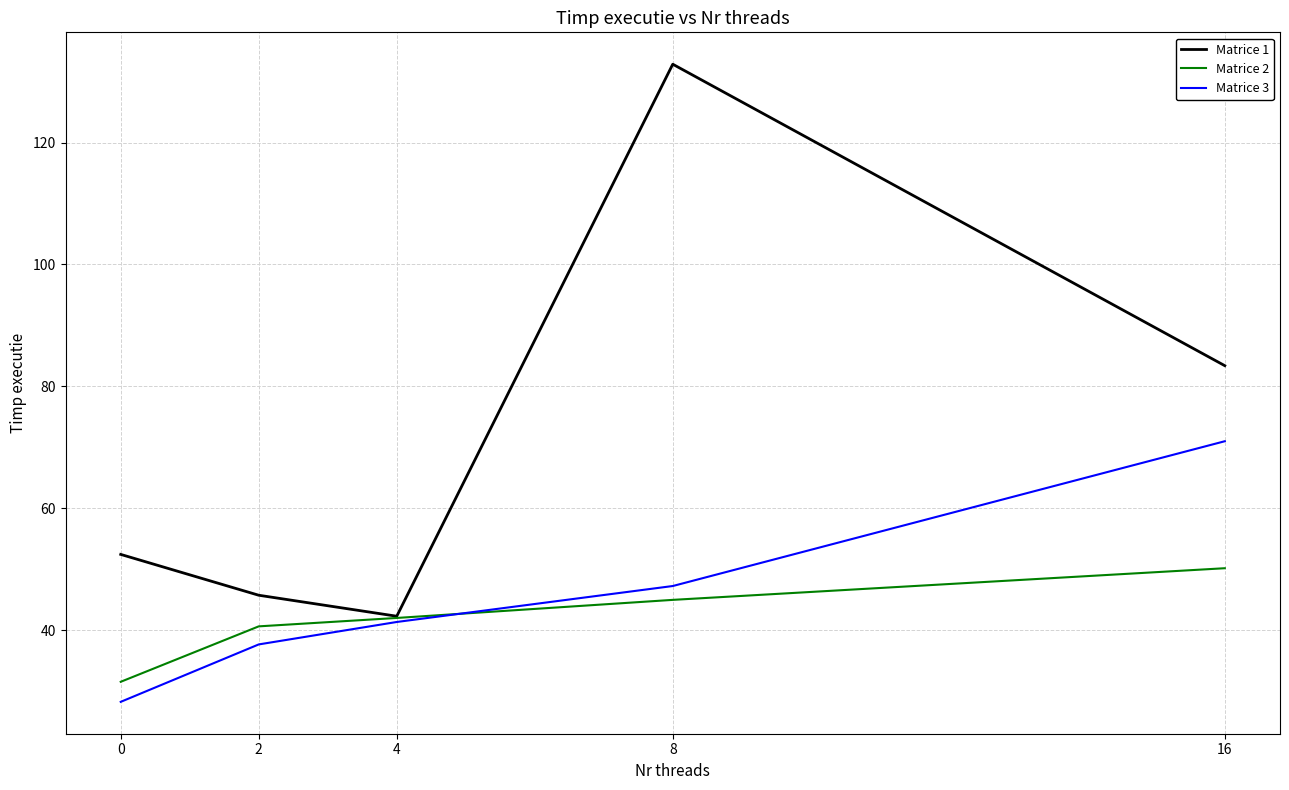

List the labels in order of Matrice 3 value, largest first.

16, 8, 4, 2, 0